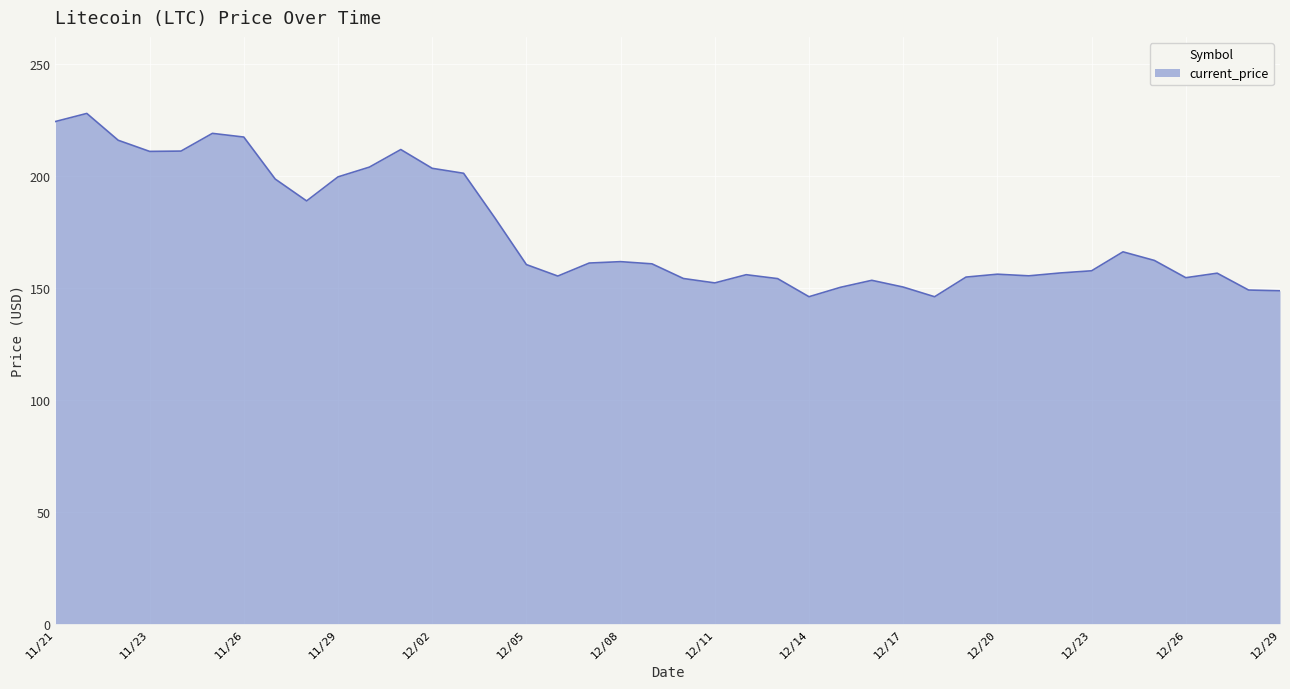

What is the difference between the maximum and minimum values?

81.8